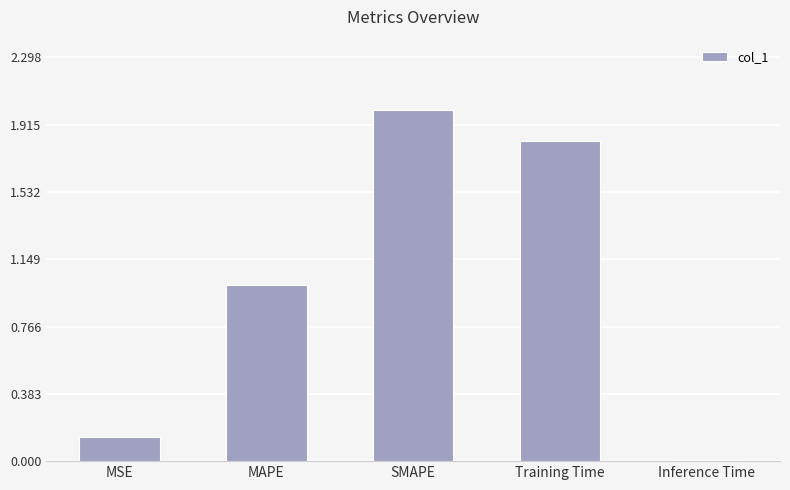

What is the label of the 1st bar from the right?

Inference Time